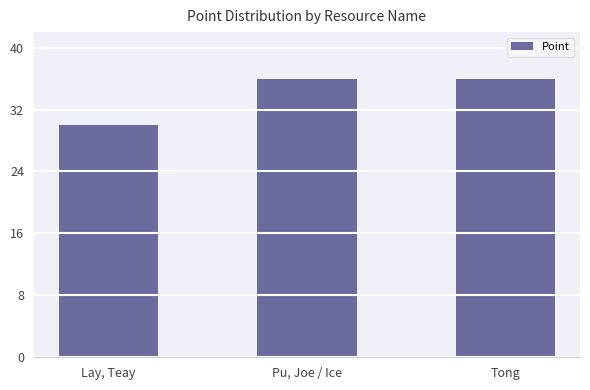

How many categories are shown in the chart?

3